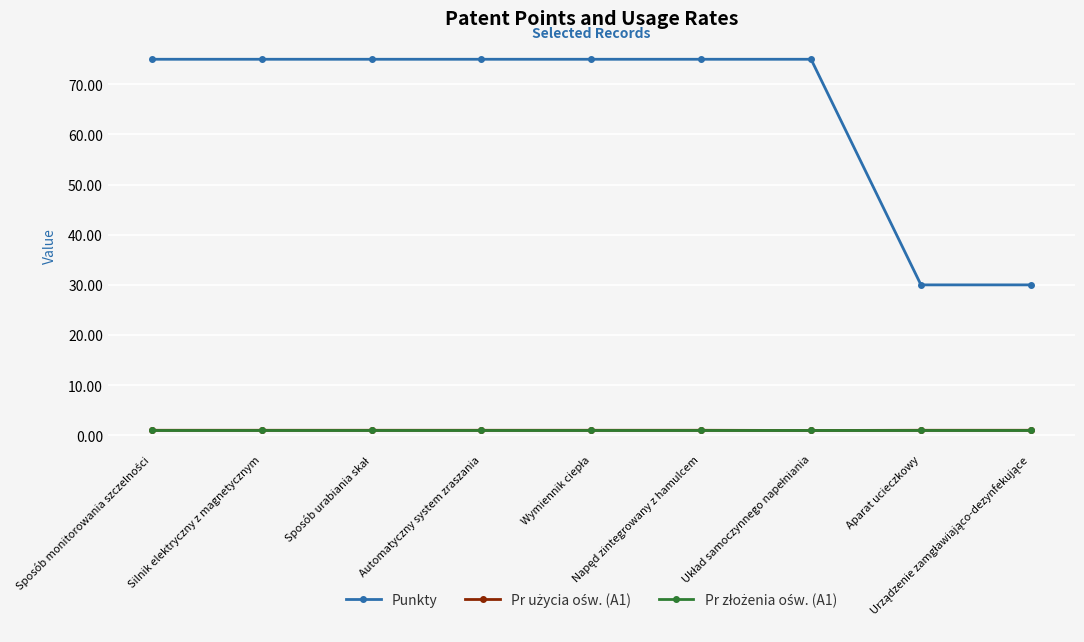

True or false: Punkty has a value of 75.0 at Silnik elektryczny z magnetycznym.

True